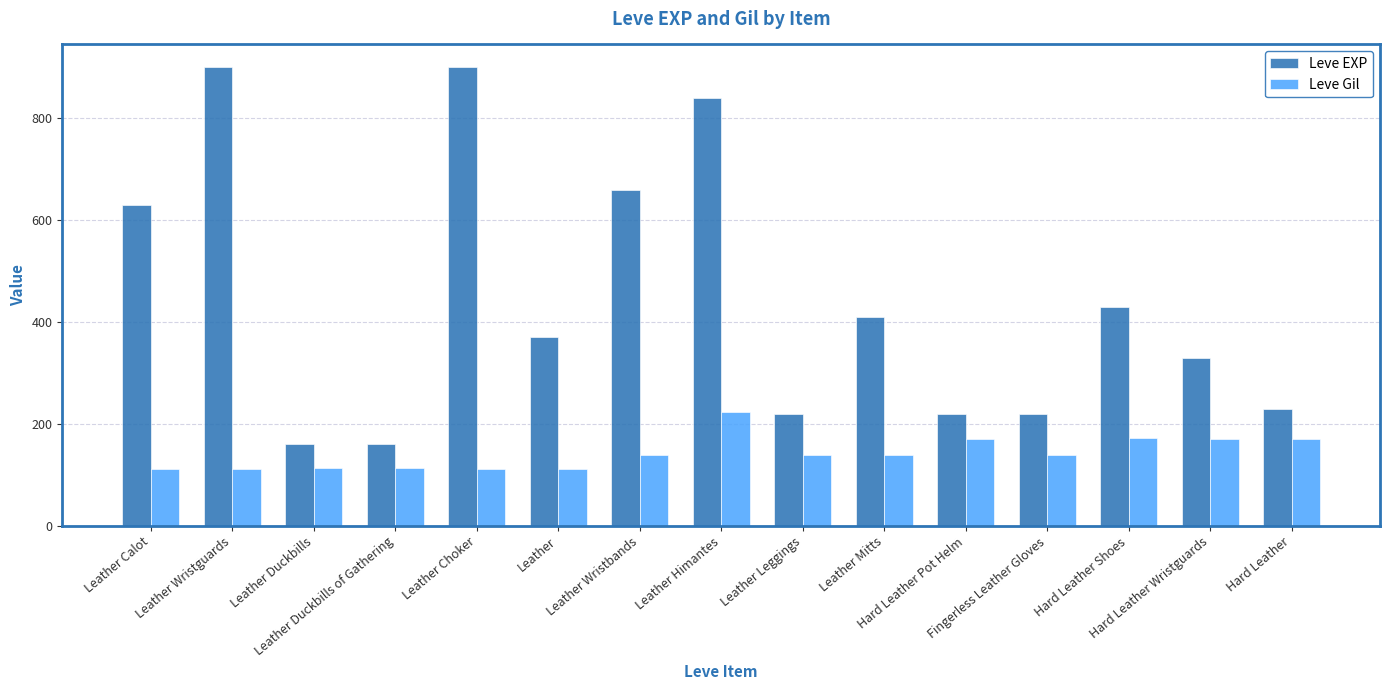

How many data points in Leve EXP are less than 370?

7